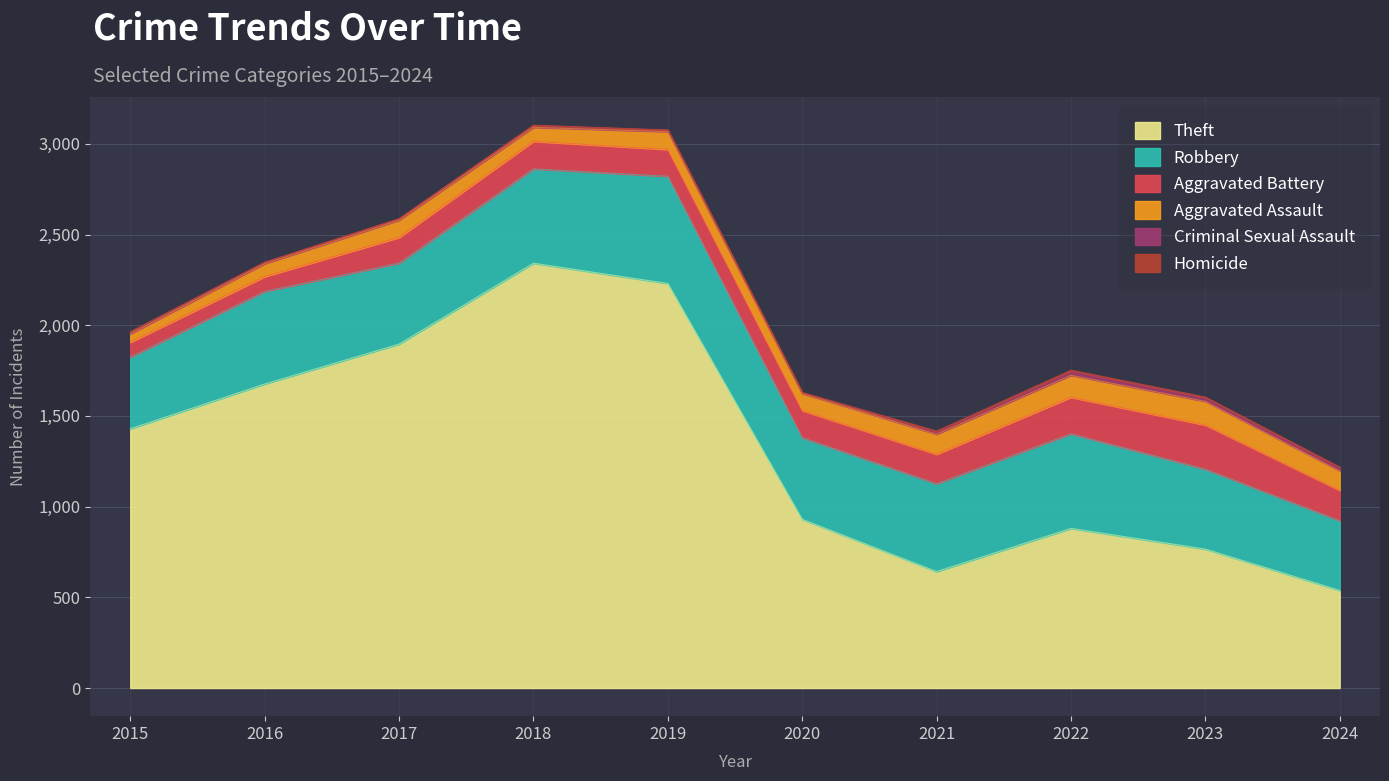

True or false: Theft and Aggravated Assault cross at least once.

False